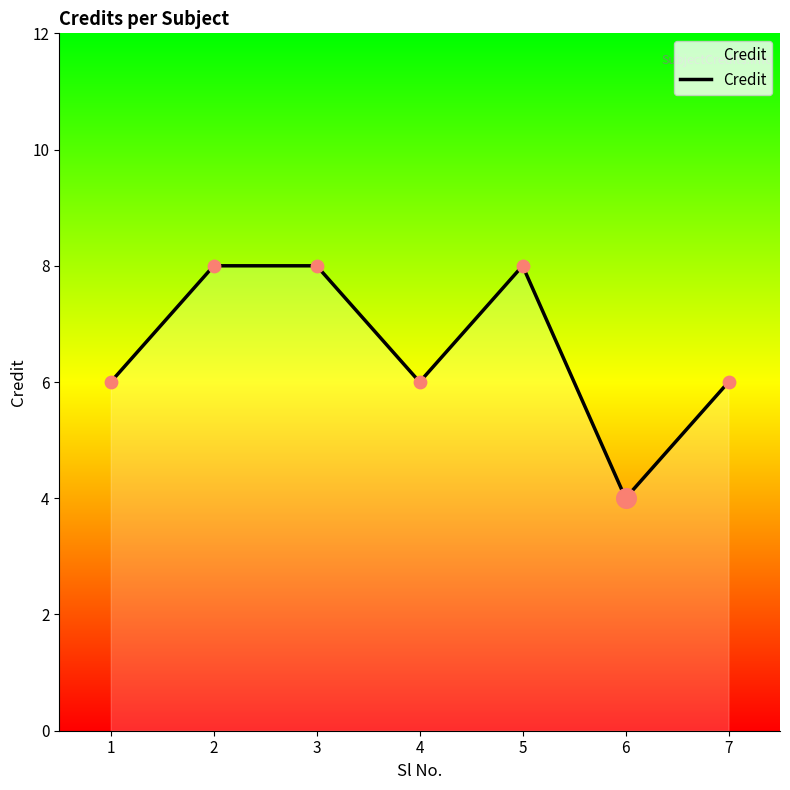

What is the ratio of the value at 5 to the value at 1?

1.3